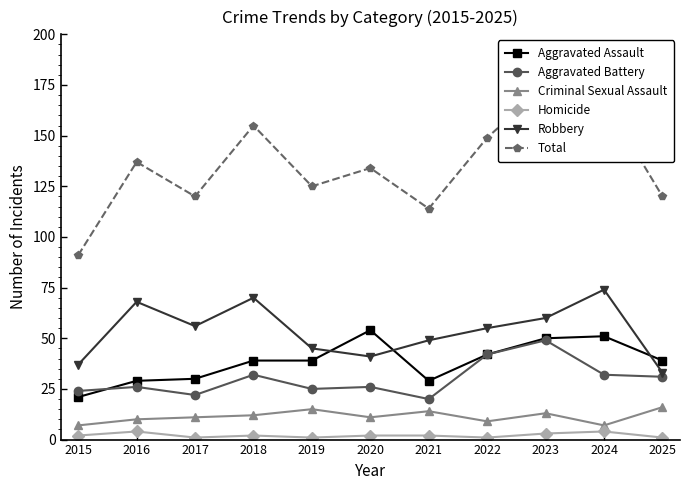

List the labels in order of Robbery value, smallest first.

2025, 2015, 2020, 2019, 2021, 2022, 2017, 2023, 2016, 2018, 2024